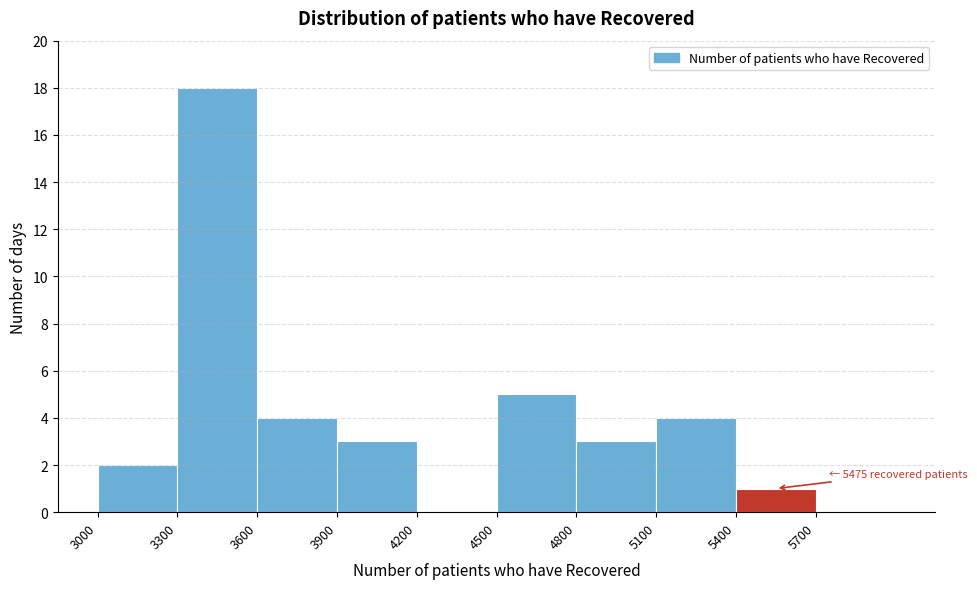

Over which range of the x-axis is the bar tallest?

3300 to 3600